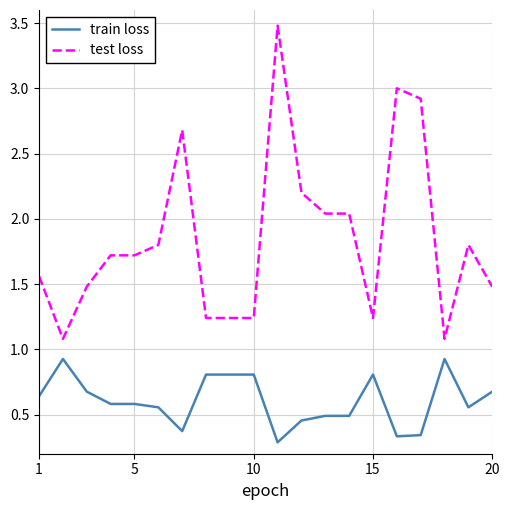

Which series has the largest total across all categories?

test loss